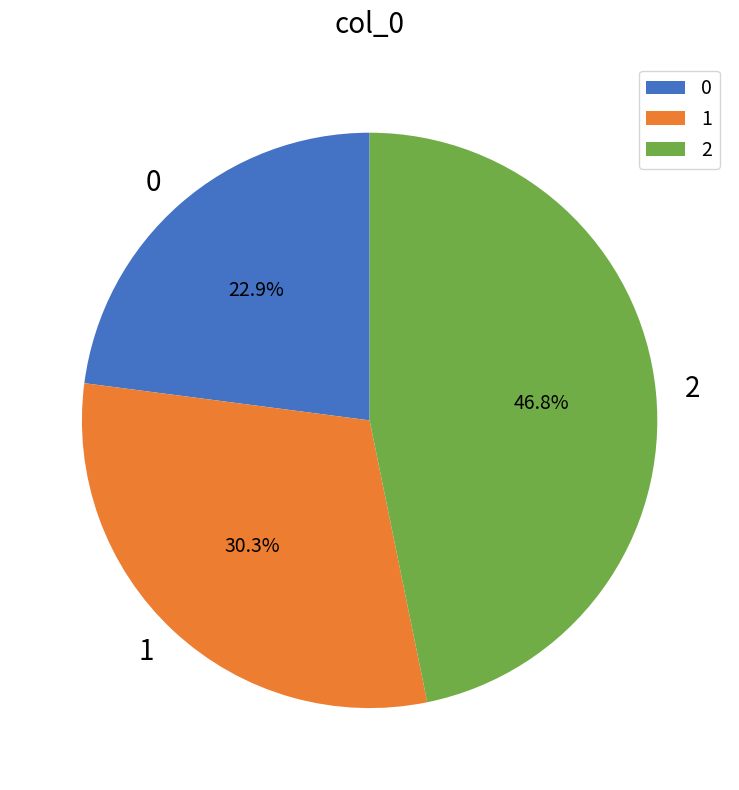

How many slices are in this pie chart?

3